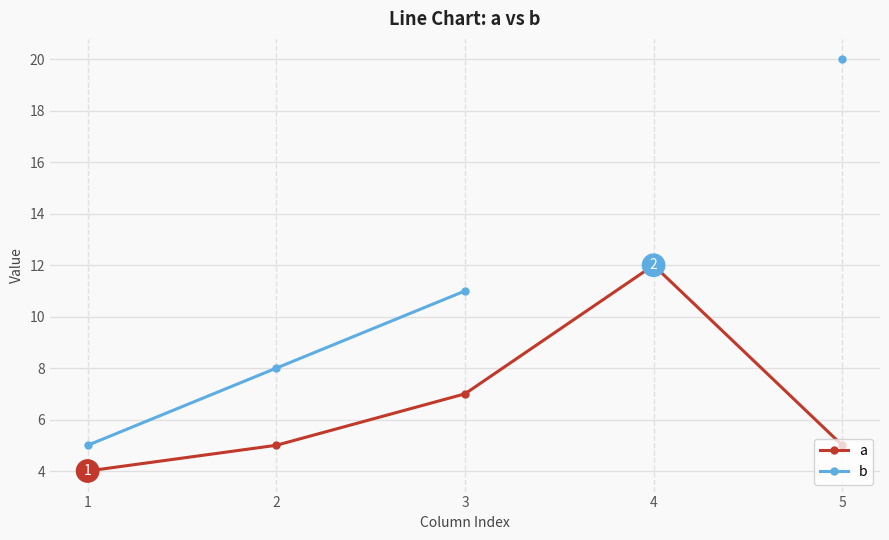

How many values in b are above zero?

4